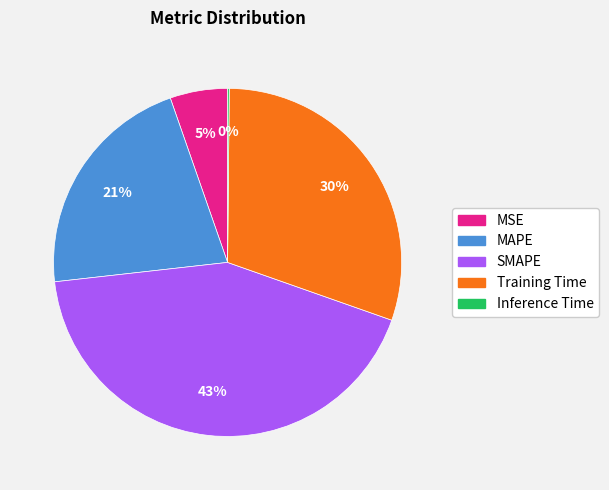

To the nearest percent, what is the difference between the MAPE and MSE slice percentages?

16%